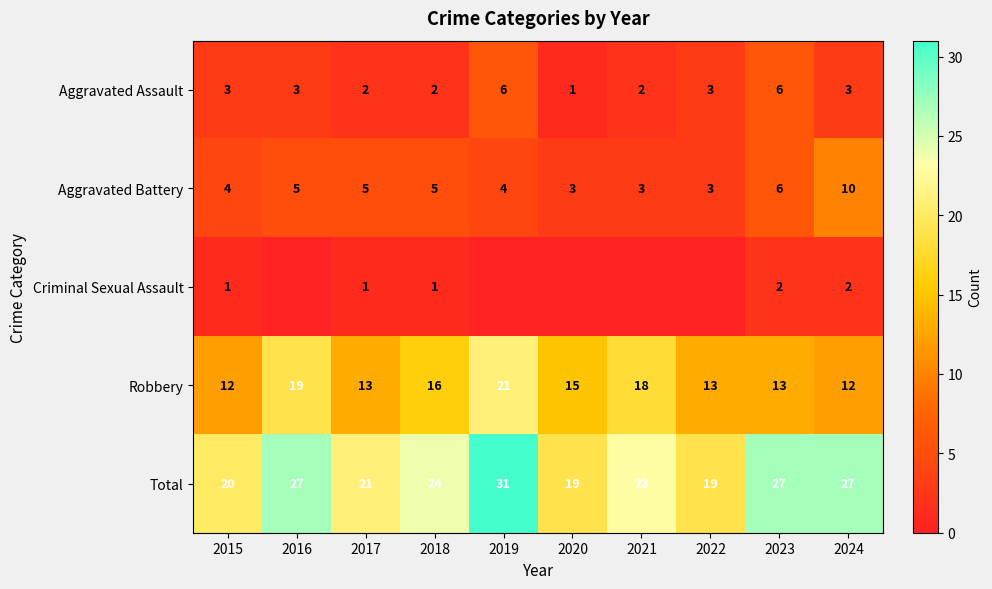

Which category has the highest value in the Robbery series?

2019